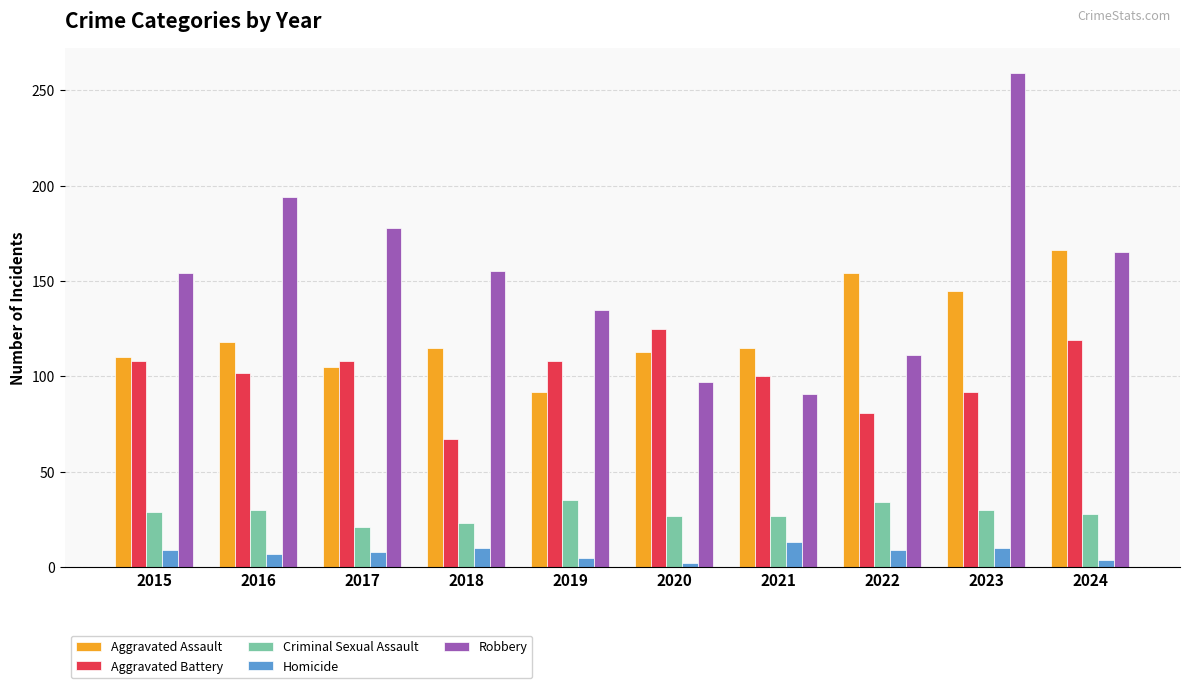

How many data points does each series have?

10